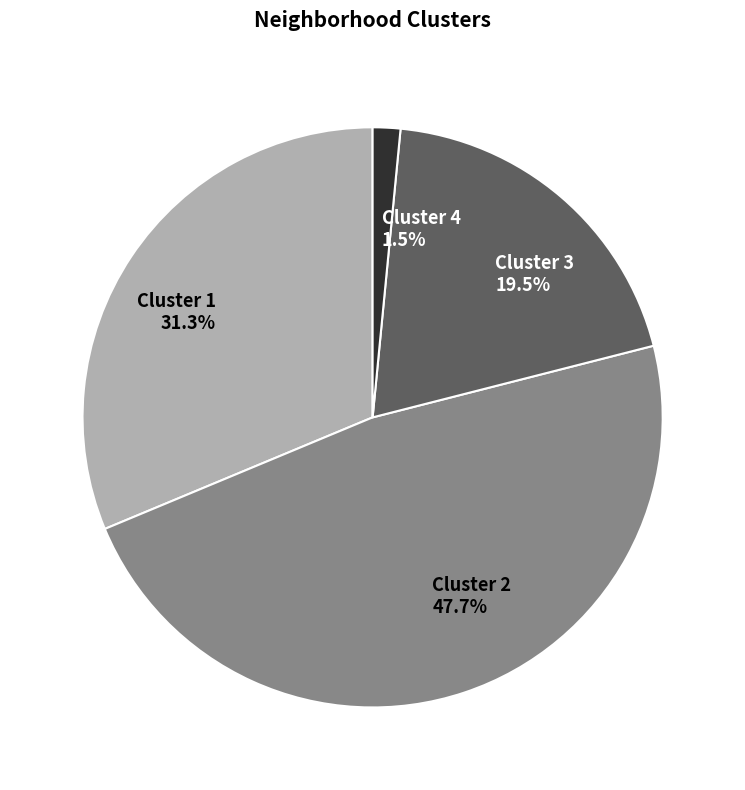

The Cluster 2 slice represents 62% of the pie. True or false?

False